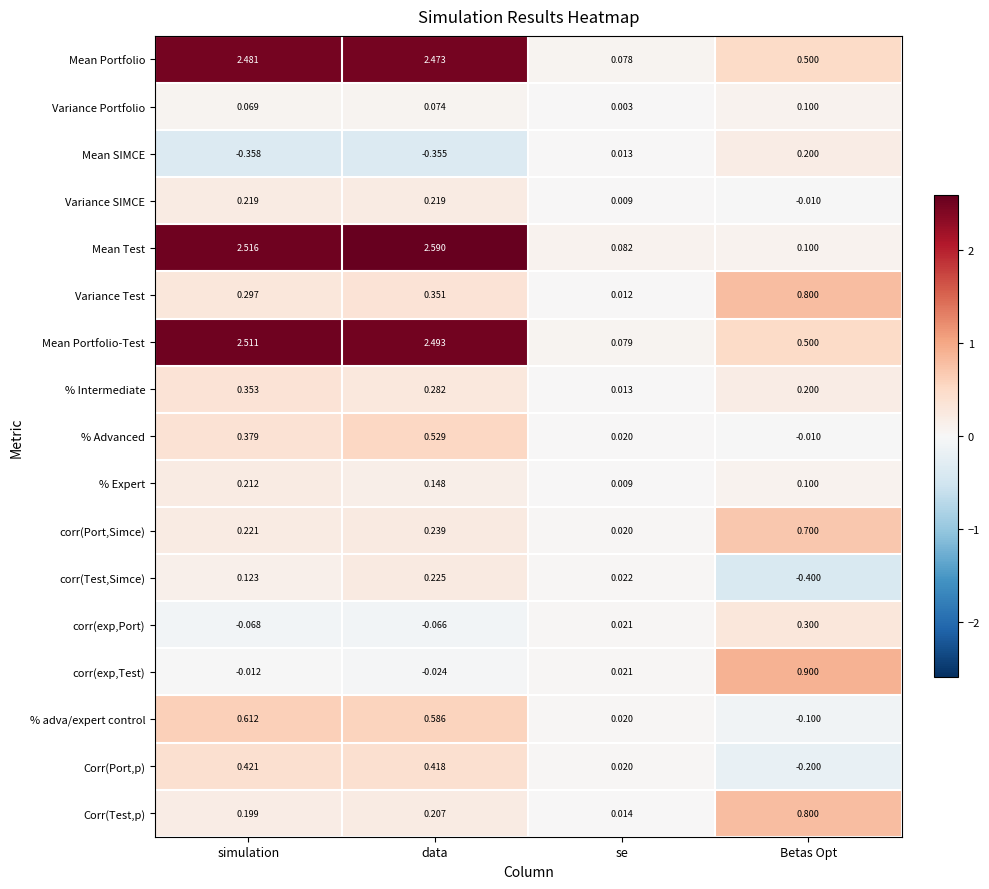

At how many categories does at least one series exceed 2?

2